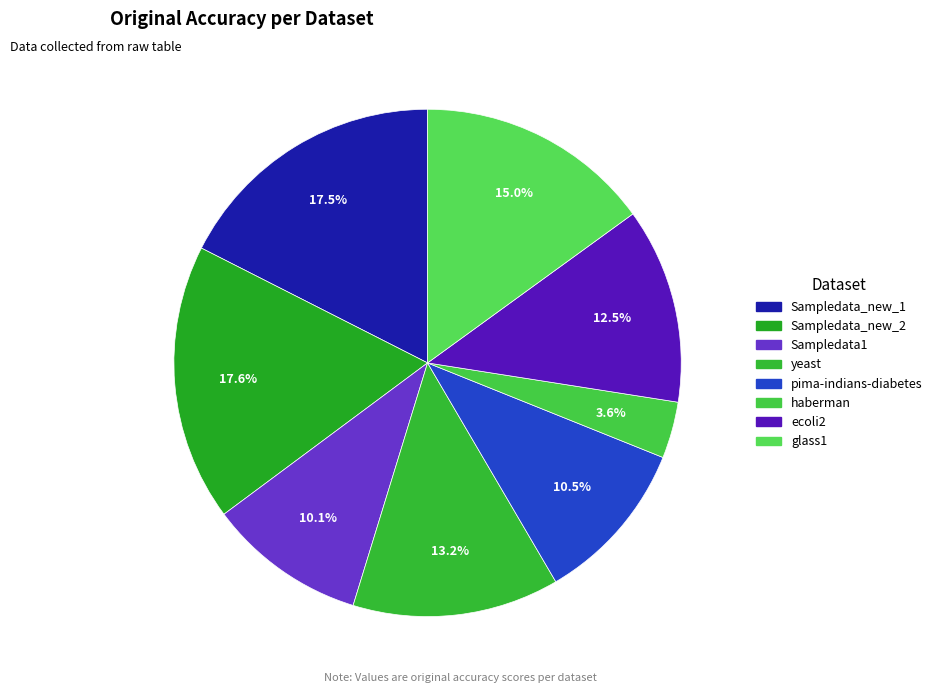

To the nearest percent, what is the difference between the largest and smallest slice percentages?

14%